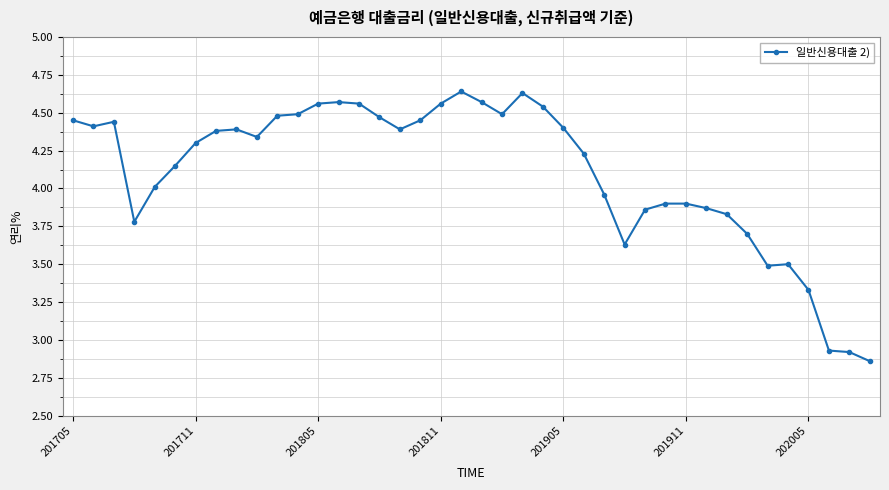

What is the average value?

4.1